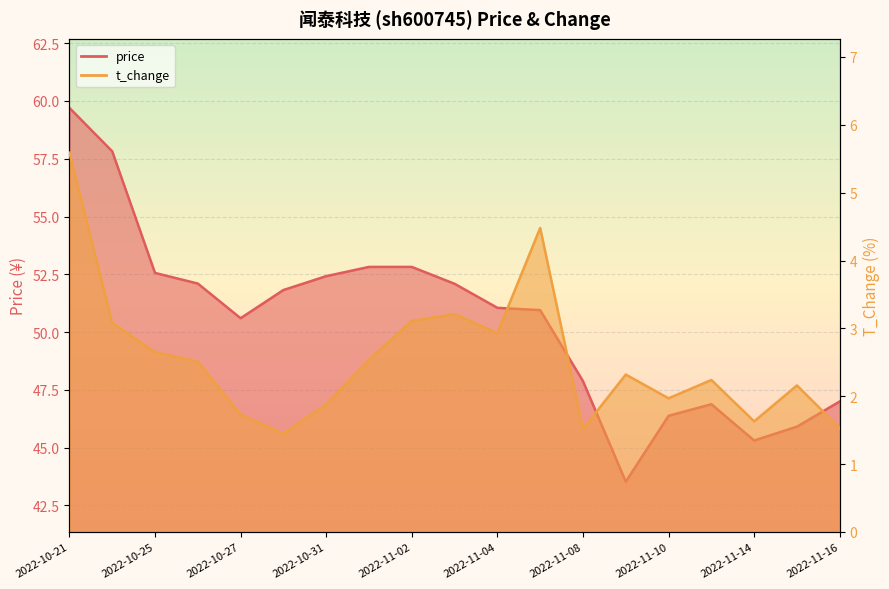

Where is t_change nearest to the value 3?

2022-11-04